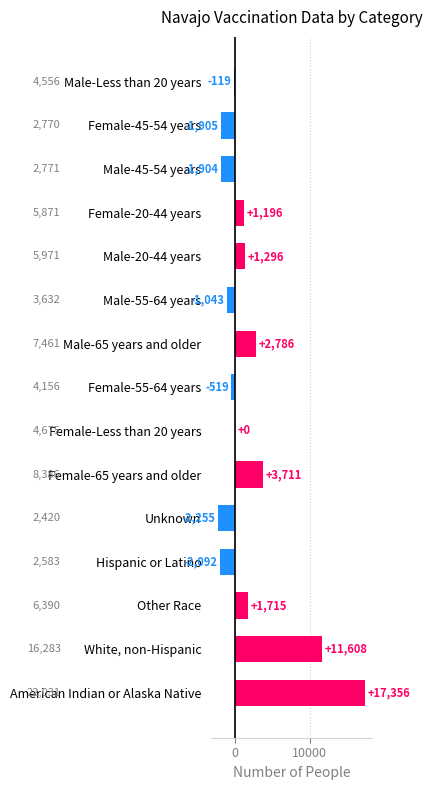

How many series are shown in this chart?

1